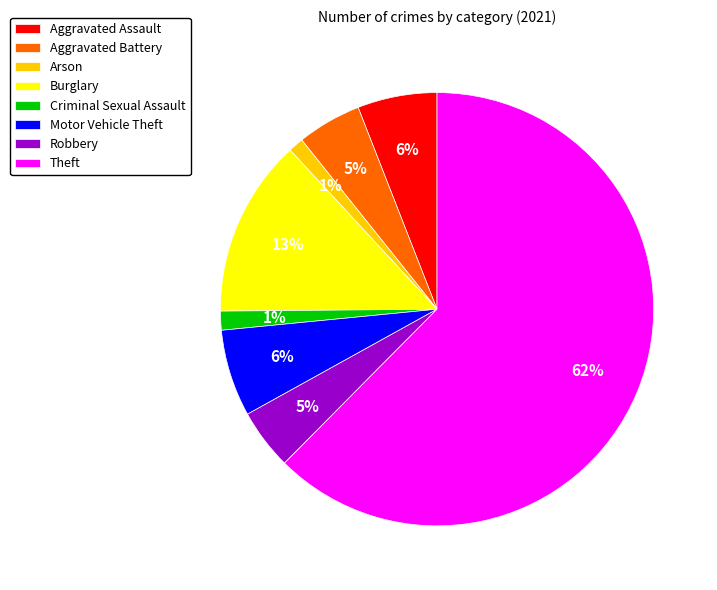

Which slice is the largest?

Theft